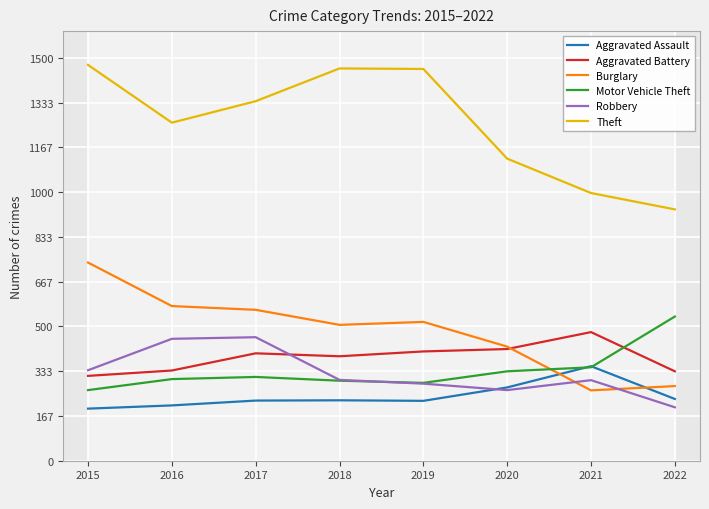

Is it true that Theft equals 1459 at 2019?

True